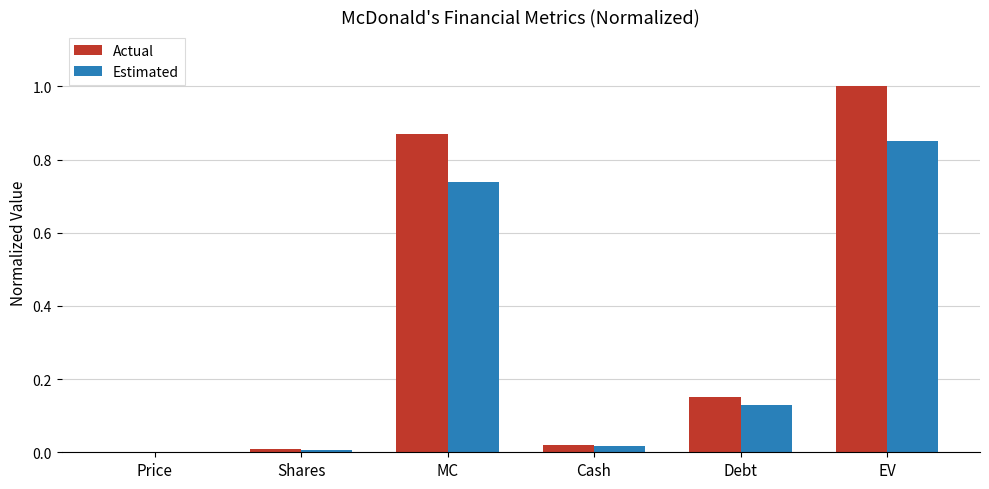

How many groups of bars are there?

6